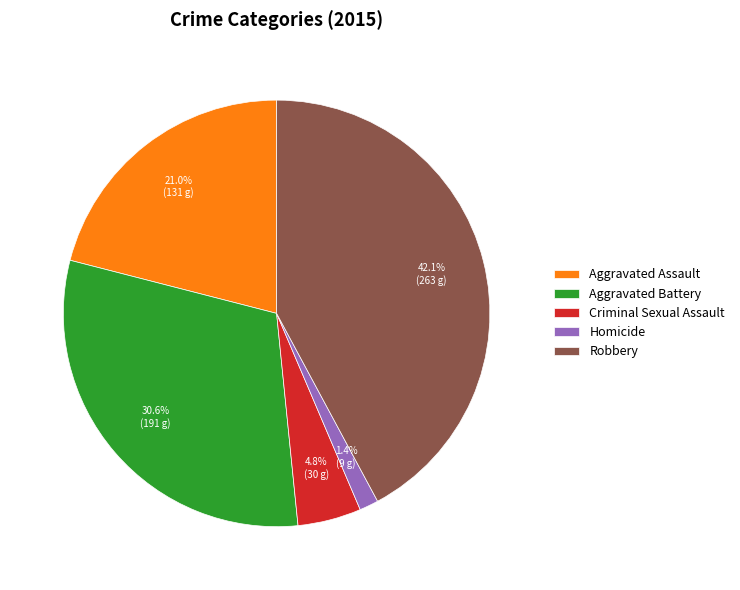

Is there any slice that represents more than half of the pie?

No